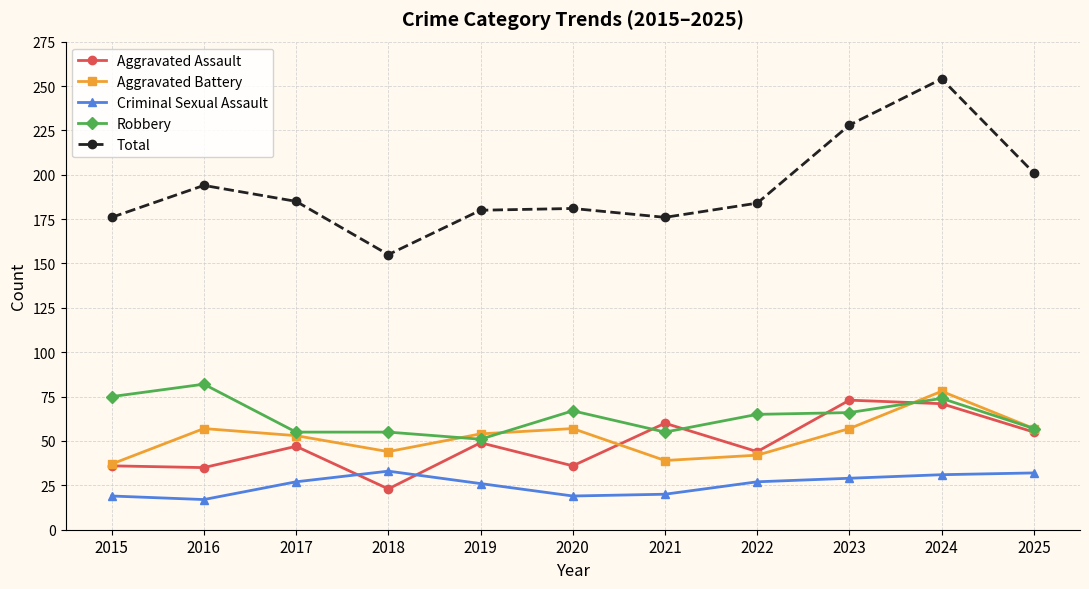

How many distinct data groups are displayed?

5